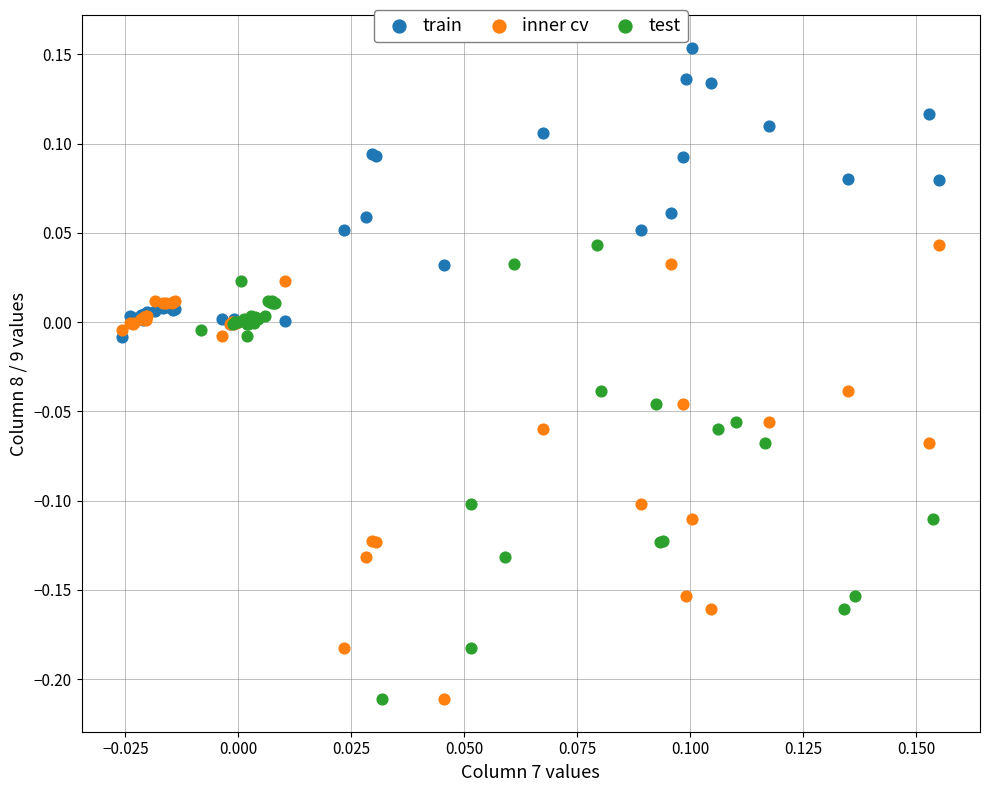

Which series contains the highest Y value?

train